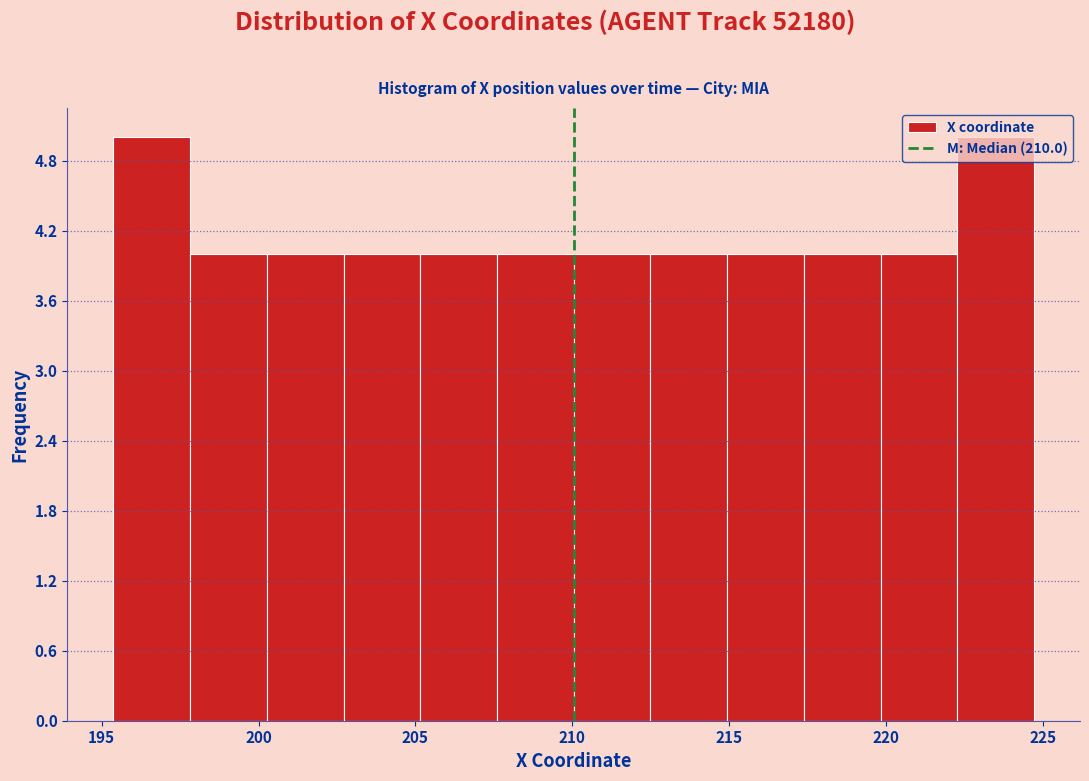

Reading left to right, transcribe this chart: for each bar, give the range it covers on the x-axis and its height. Neither the bar edges nor the heights are printed on the chart, so give them approximately, as read against the axes.

195.5 to 198.0: 5
198.0 to 200.5: 4
200.5 to 202.5: 4
202.5 to 205.0: 4
205.0 to 207.5: 4
207.5 to 210.0: 4
210.0 to 212.5: 4
212.5 to 215.0: 4
215.0 to 217.5: 4
217.5 to 220.0: 4
220.0 to 222.5: 4
222.5 to 224.5: 5